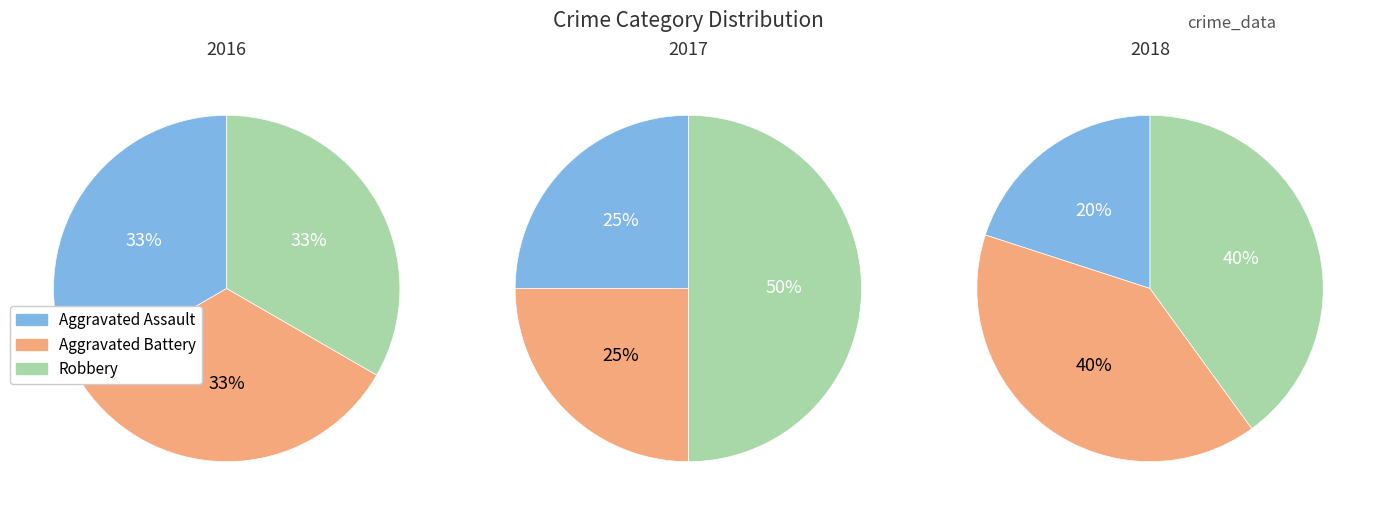

Approximately how many times larger is the value at Aggravated Assault compared to Robbery?

0.5